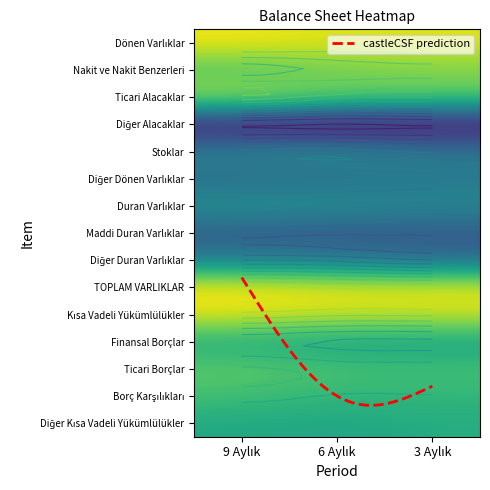

Which category has the highest value in the Kısa Vadeli Yükümlülükler series?

9 Aylık